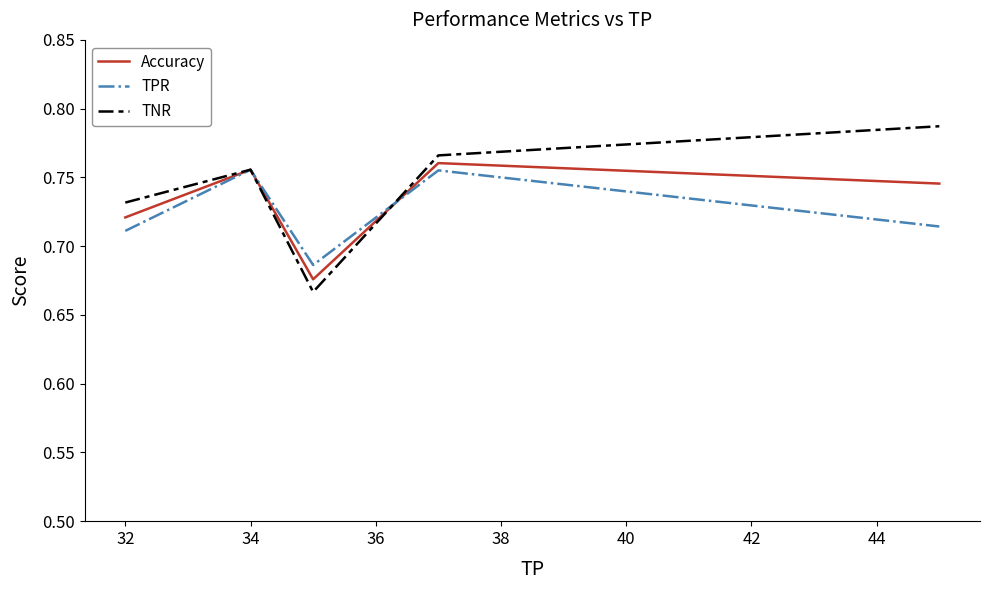

After their last crossing, which series has the higher values: TPR or TNR?

TNR